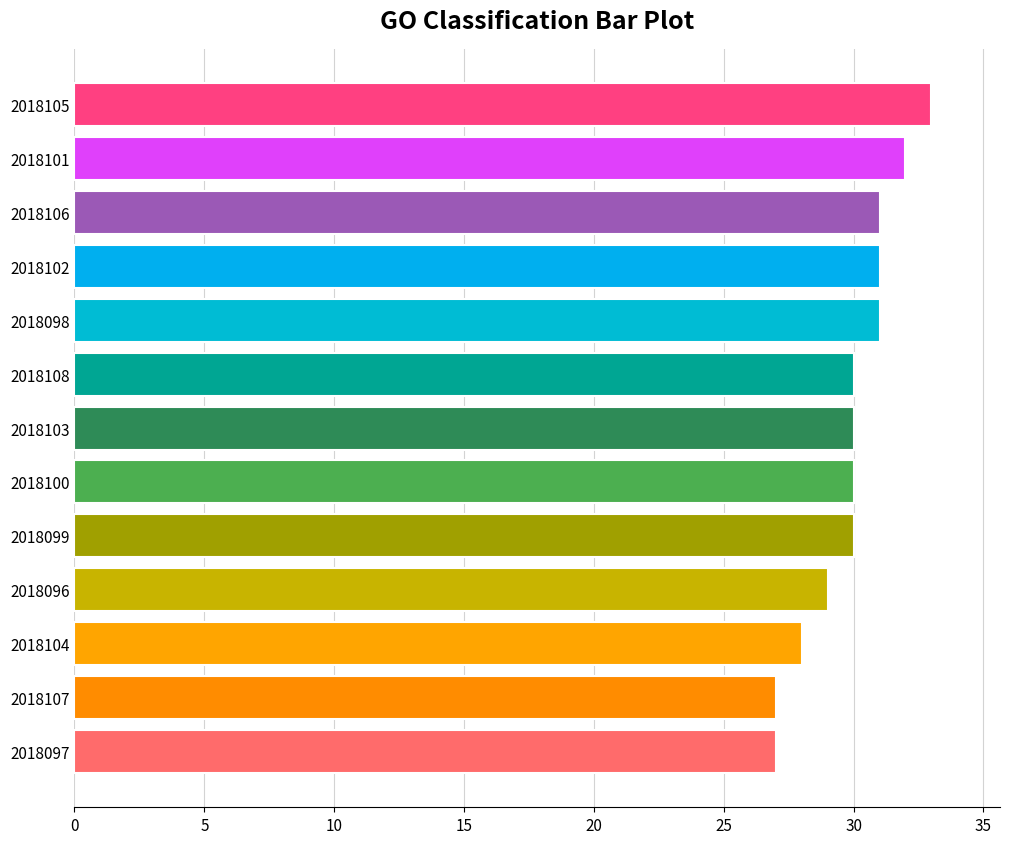

What is the change in value from 2018096 to 2018101?

+3